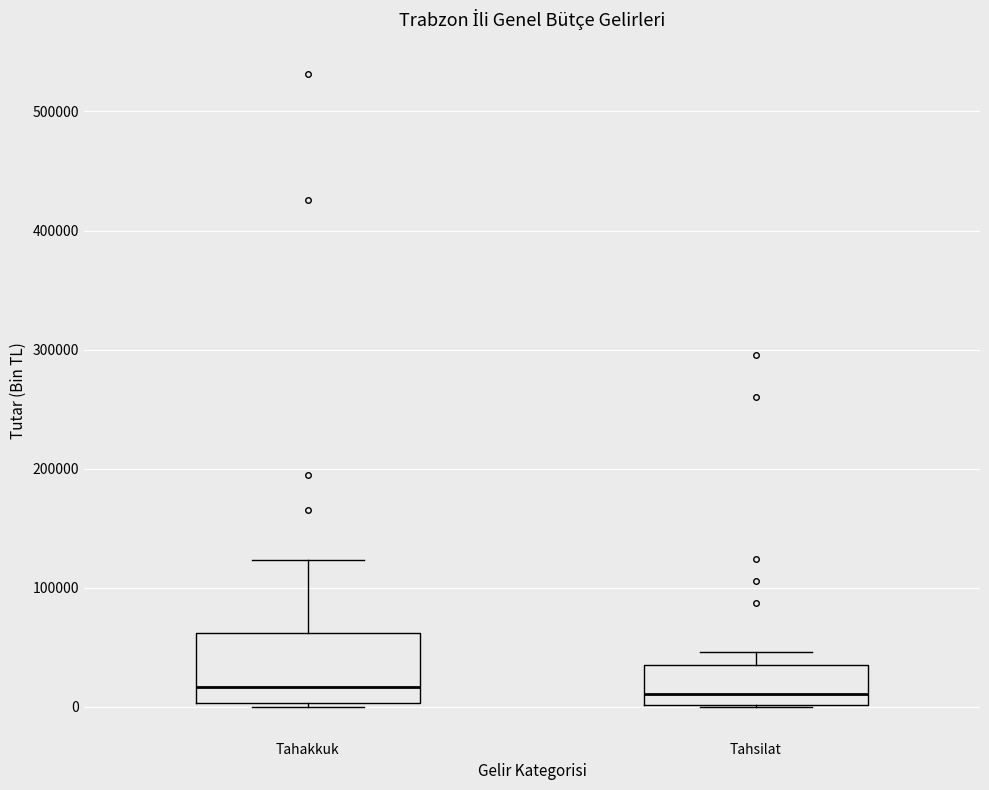

Reading left to right, transcribe this box plot: for each box, give where its median line is, the range the box spans, and where its two whiskers end, as read against the y-axis. The values are not printed on the chart, so give them approximately, as read against the axis.

Tahakkuk: median 20000, box 0 to 60000, whiskers 0 (just below the box's lower edge) to 120000
Tahsilat: median 10000, box 0 to 40000, whiskers 0 to 50000